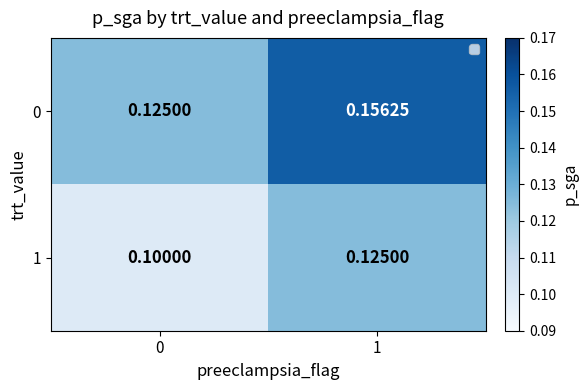

How many distinct data groups are displayed?

2